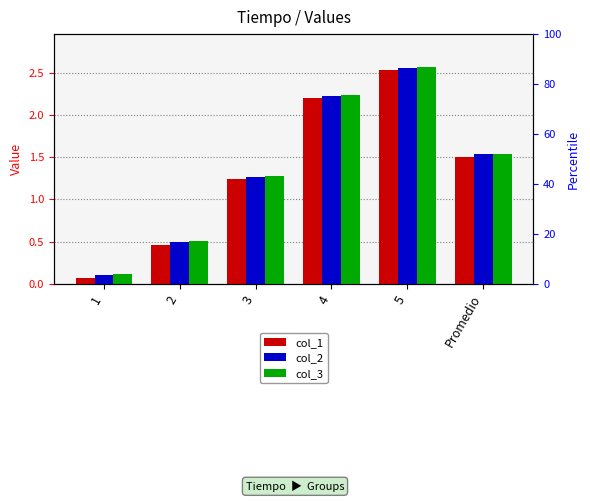

What is the sum of all col_2 values?

8.2